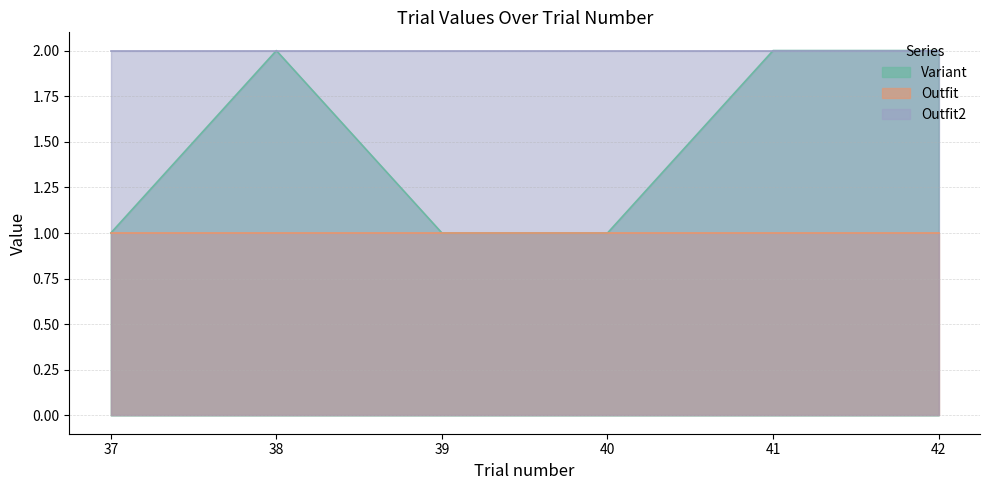

How many interior local peaks does the Variant series have?

1